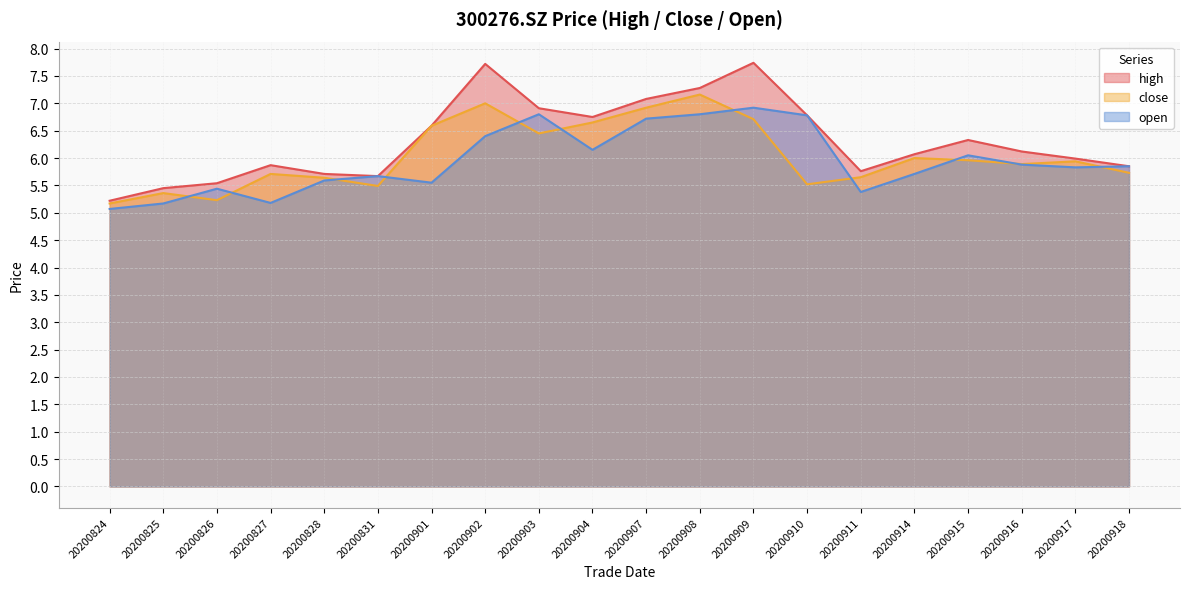

The open series shows 6.2 at 20200904. True or false?

True